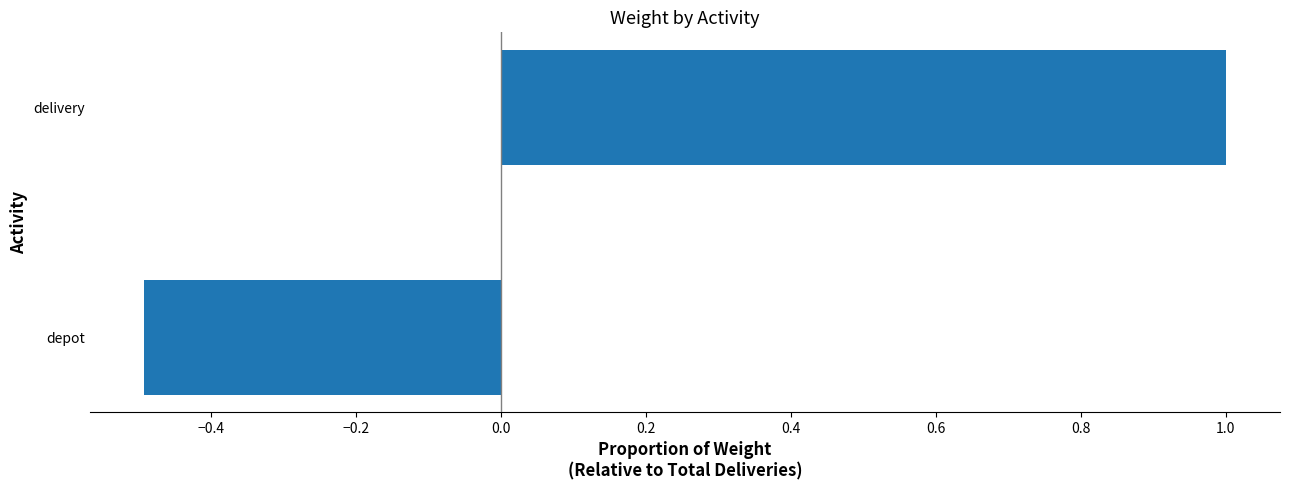

What is the maximum value shown in the chart?

1.0